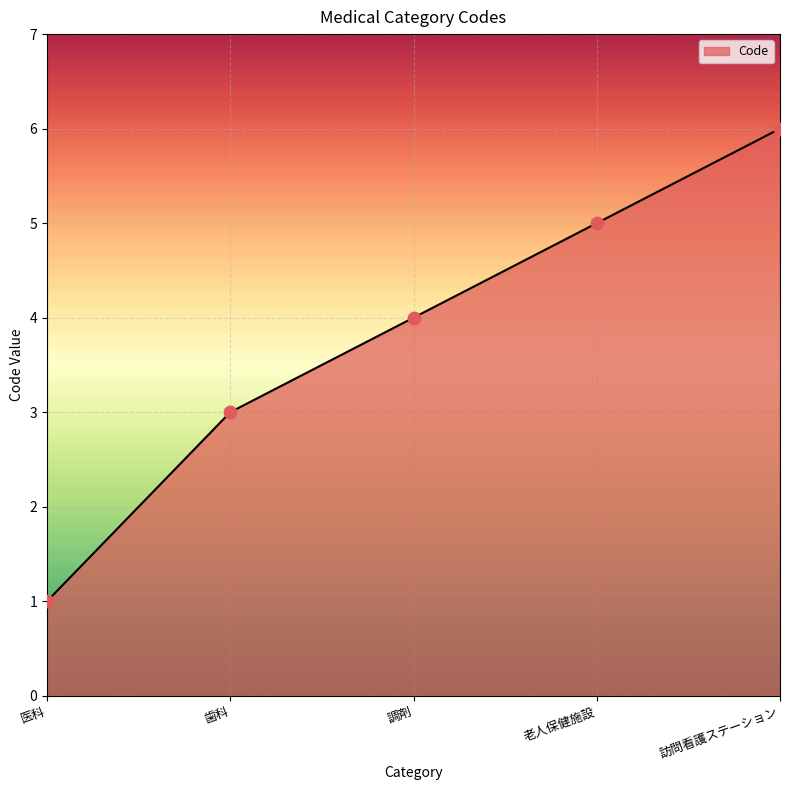

What is the ratio of the value at 訪問看護ステーション to the value at 老人保健施設?

1.2